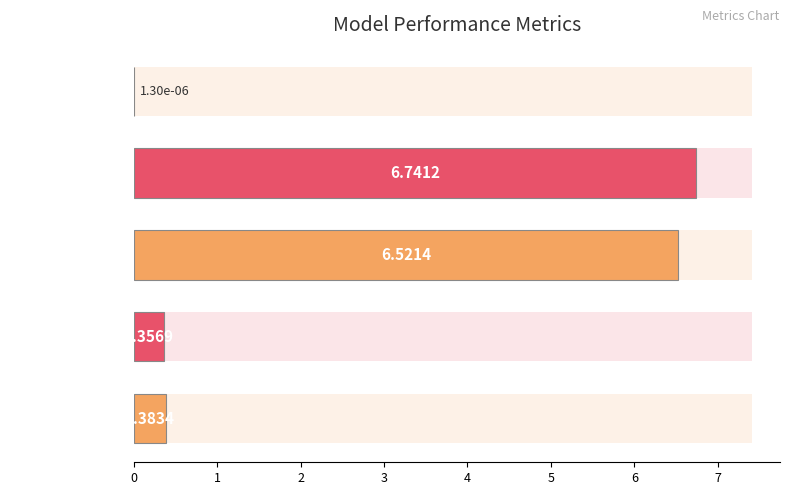

The chart shows a value of 0.2 at 4. True or false?

False